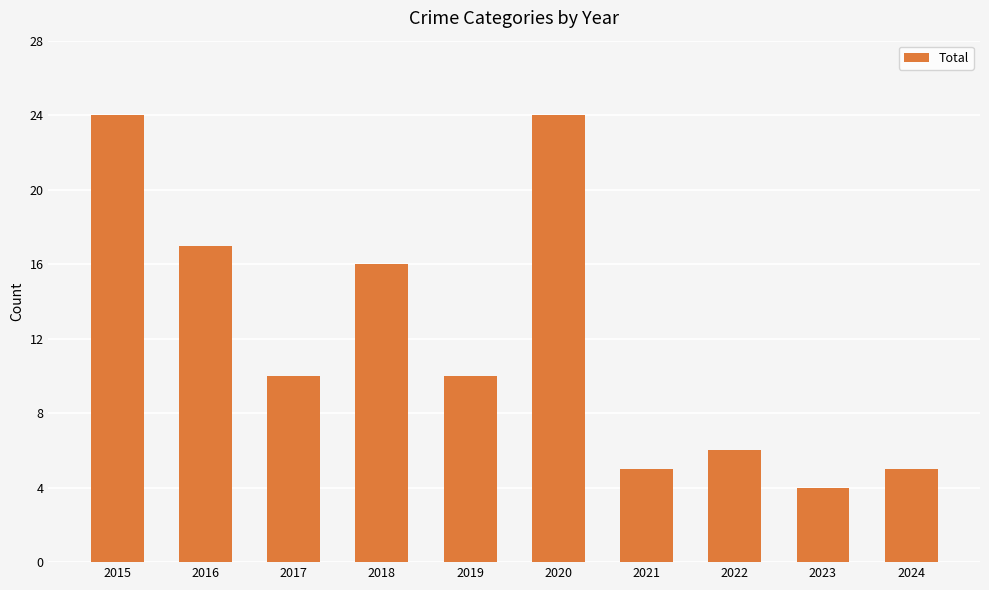

Reading right to left, what are all the values shown in this chart?

2024=5	2023=4	2022=6	2021=5	2020=24	2019=10	2018=16	2017=10	2016=17	2015=24